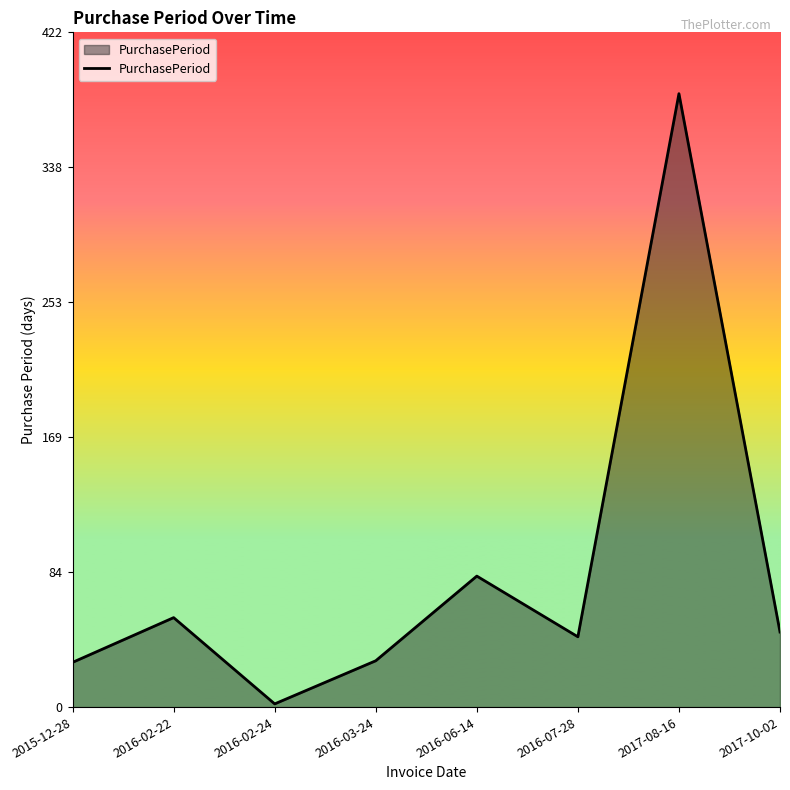

Does the chart have visible grid lines?

No